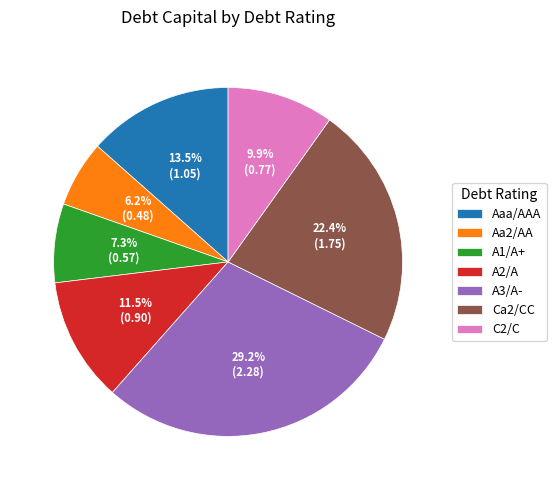

To the nearest percent, what is the combined percentage of Aaa/AAA and Aa2/AA?

20%